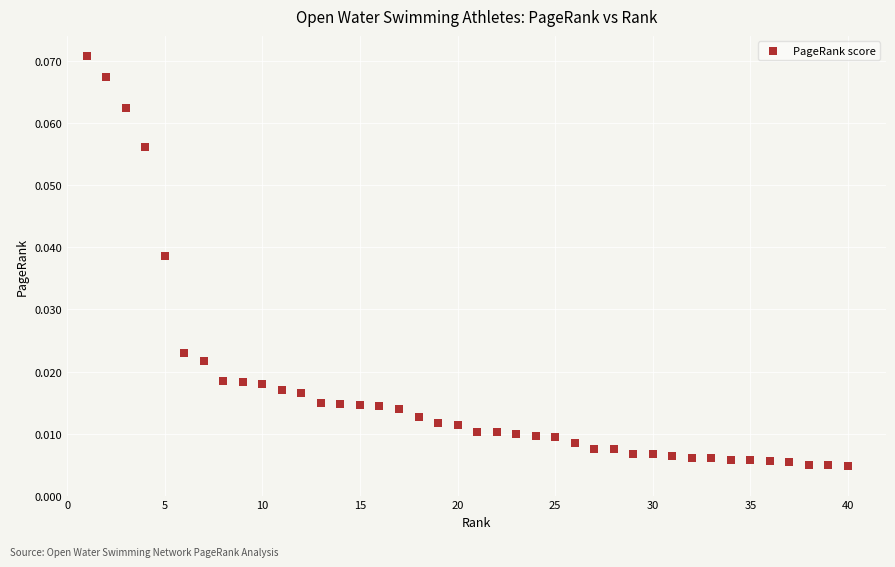

What is the range of X values (max minus min)?

39.0